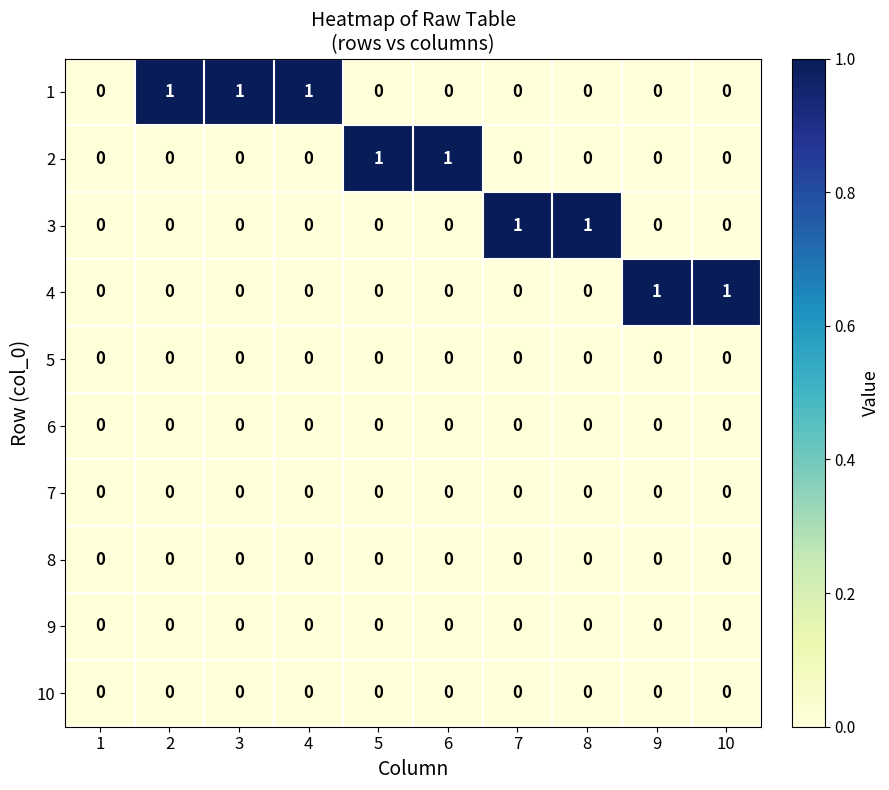

The 2 series shows 0 at 6. True or false?

False